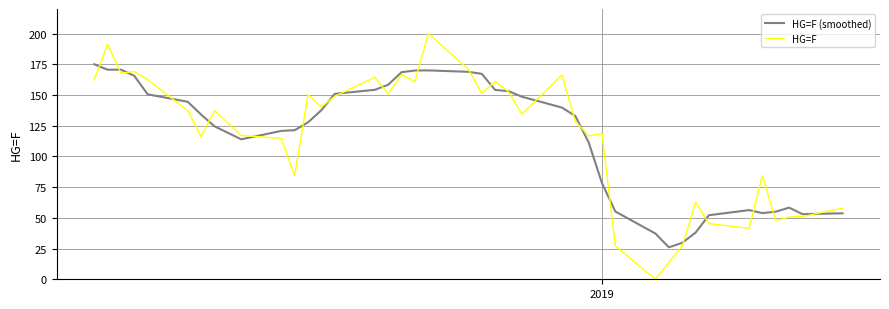

How many values in HG=F are above zero?

39